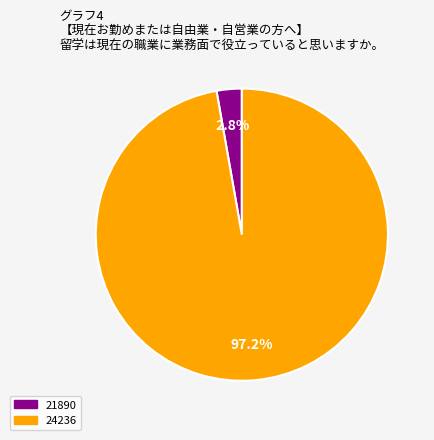

How many segments does this pie chart have?

2